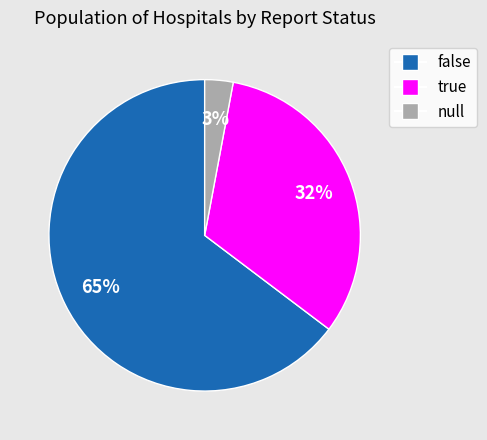

To the nearest percent, what portion does true represent?

32%